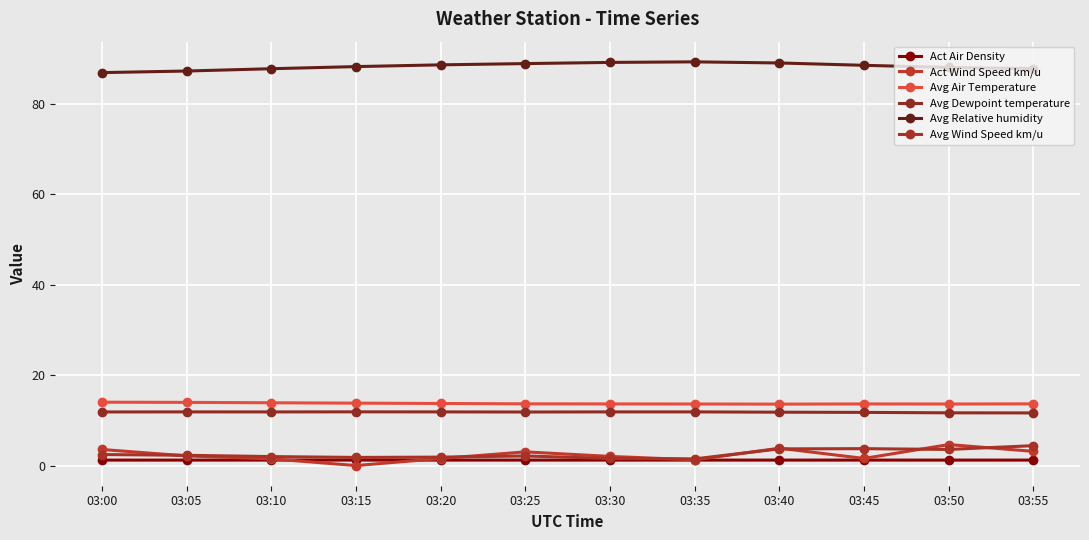

List the labels in order of Avg Dewpoint temperature value, smallest first.

03:55, 03:50, 03:45, 03:40, 03:25, 03:00, 03:10, 03:30, 03:20, 03:35, 03:05, 03:15